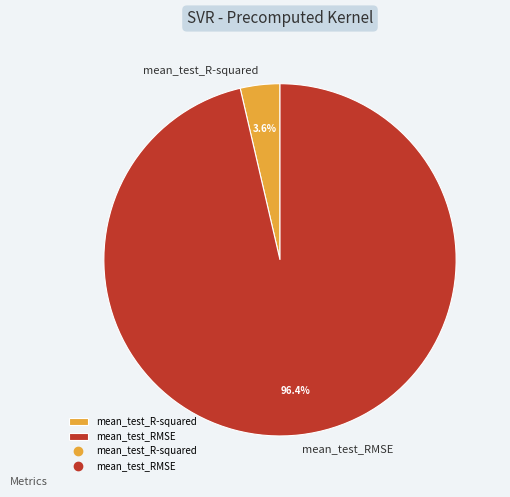

Which slice is the largest?

mean_test_RMSE